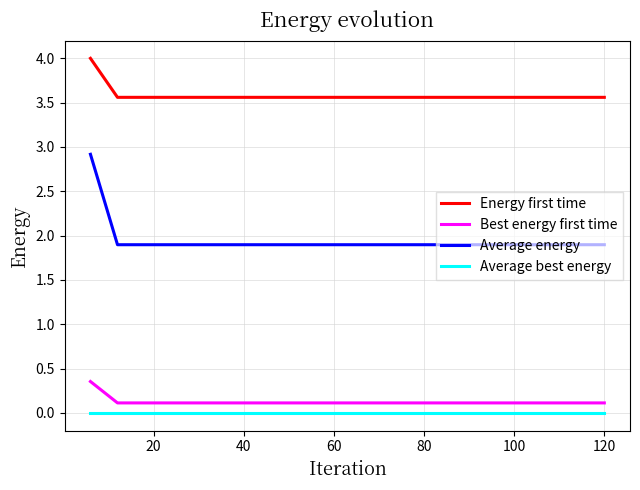

Which series has the largest range (max minus min)?

Average energy